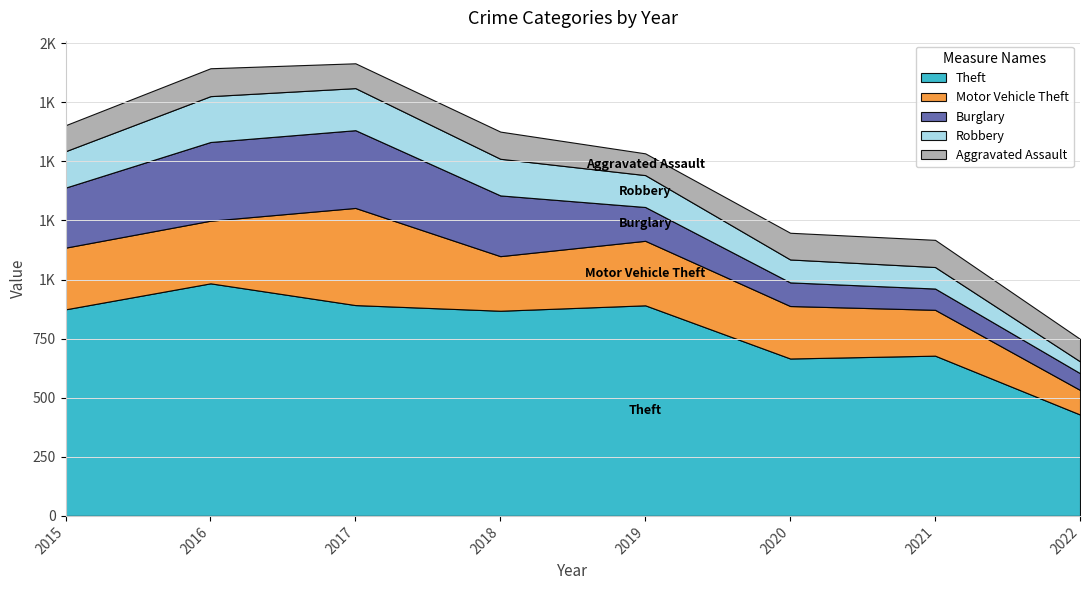

What is the difference between the Aggravated Assault values at 2020 and 2015?

3